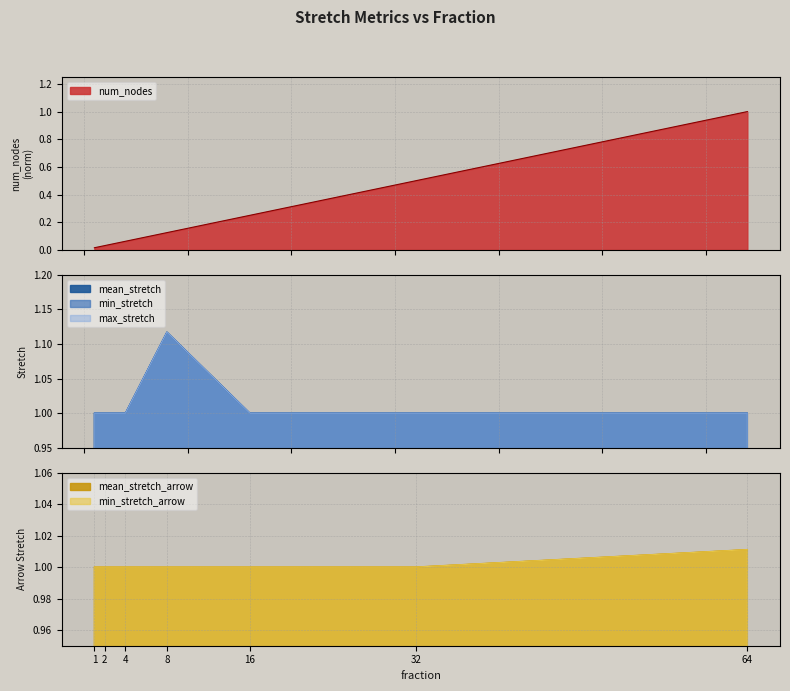

The min_stretch_arrow series shows 1.0 at 4. True or false?

True